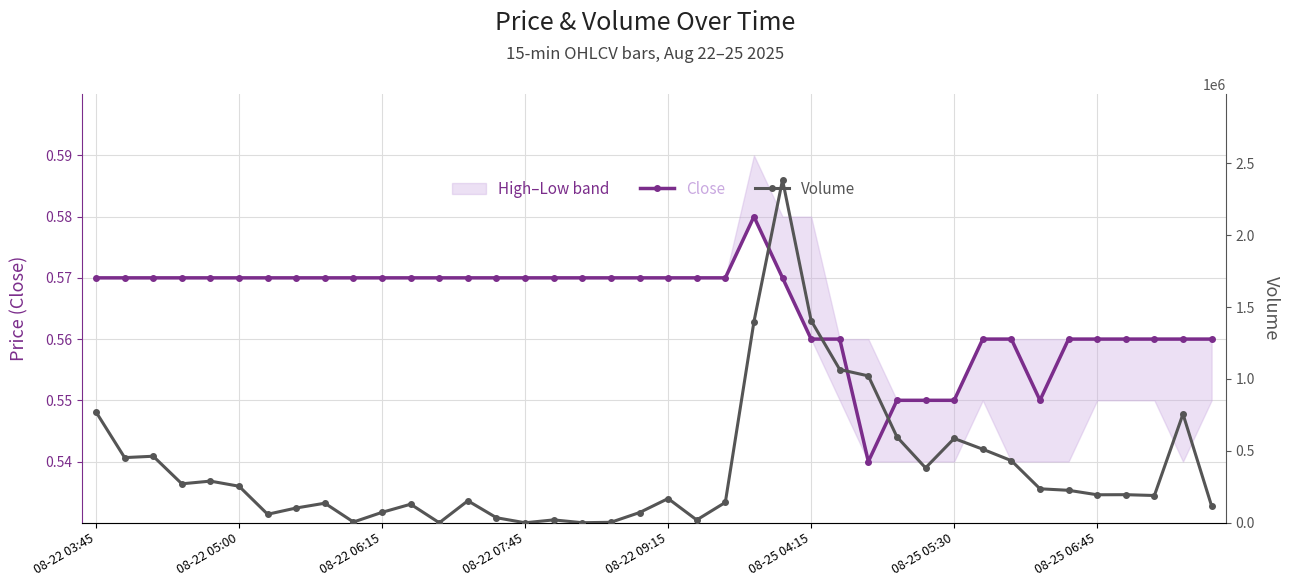

True or false: Volume and Close intersect in this chart.

True